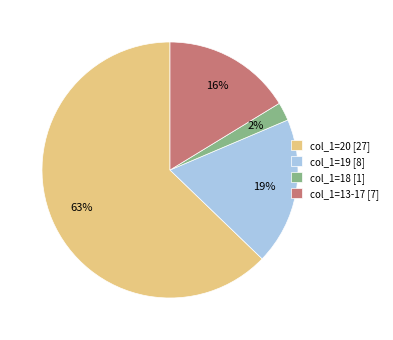

To the nearest percent, what percentage of the pie is col_1=20 [27]?

63%